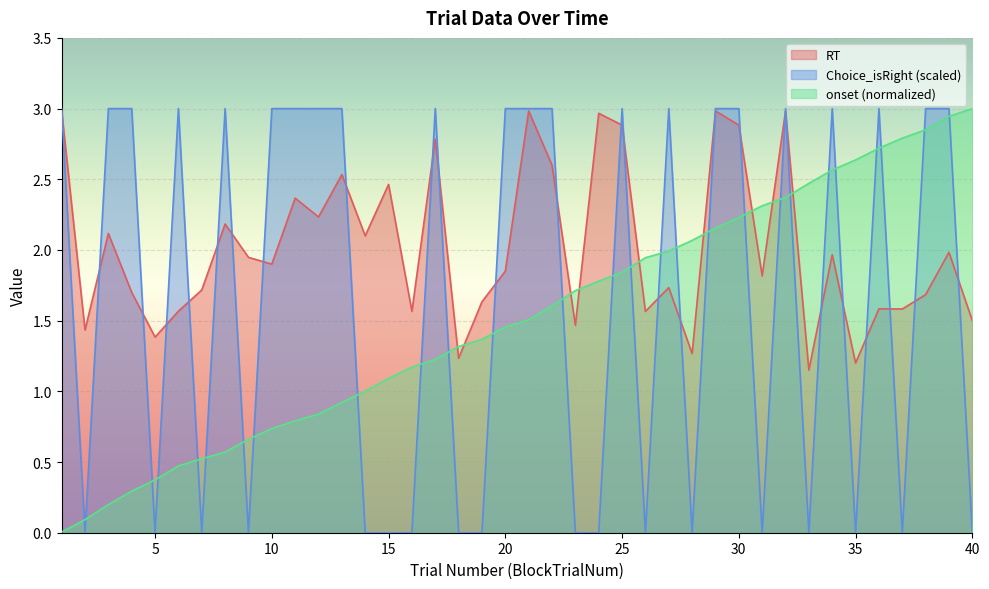

What is the sum of the RT values at 29 and 16?

4.5